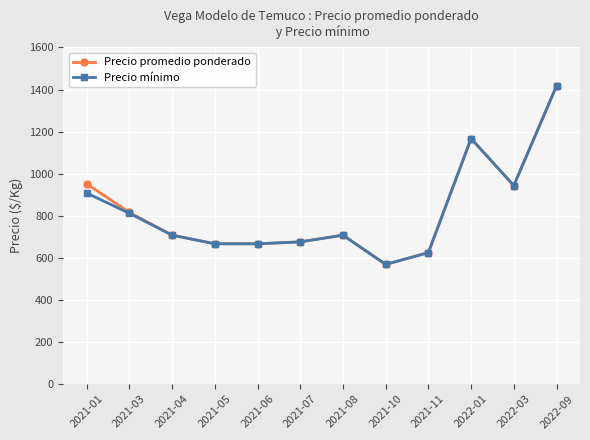

How many lines are shown in the chart?

2